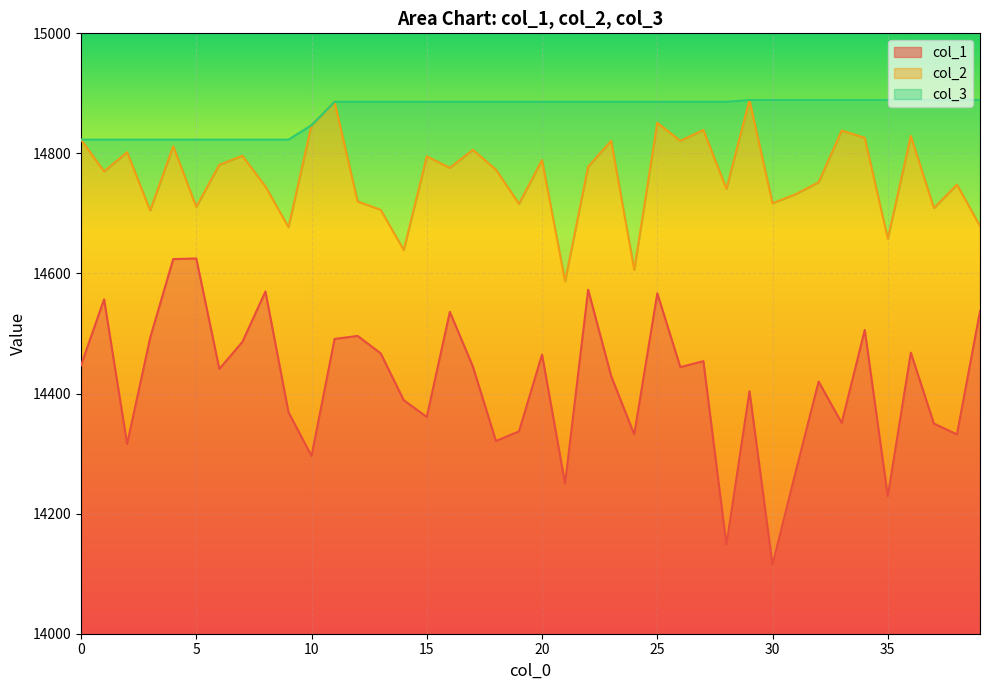

What is the value of the col_3 point at the 30th from the left?

14889